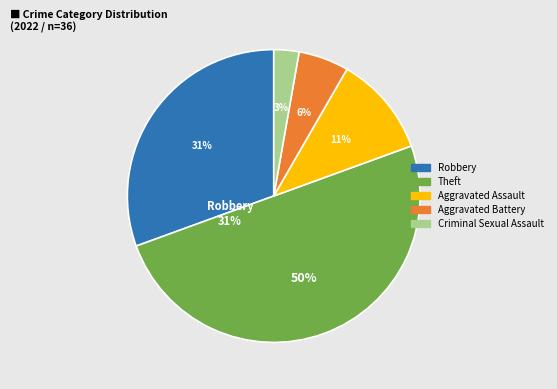

Which category has the smallest portion of the pie?

Criminal Sexual Assault